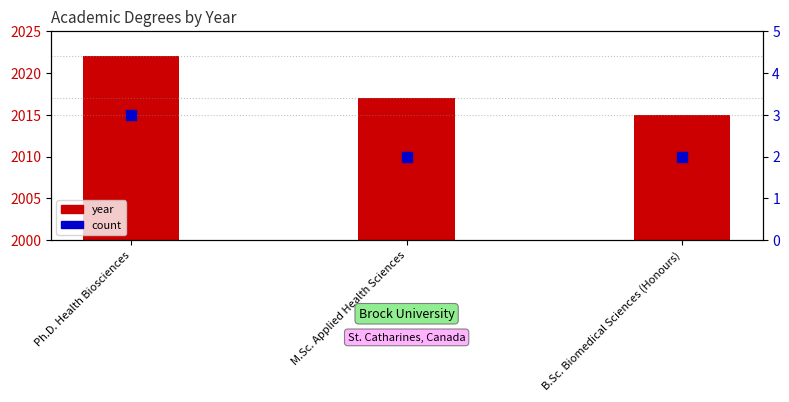

Which series has the largest total across all categories?

year